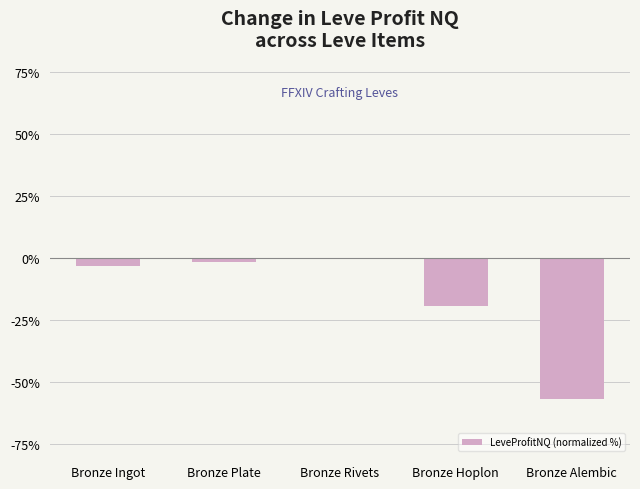

Reading left to right, list all the values displayed in this chart.

-3.3	-1.7	-0.1	-19.3	-56.9